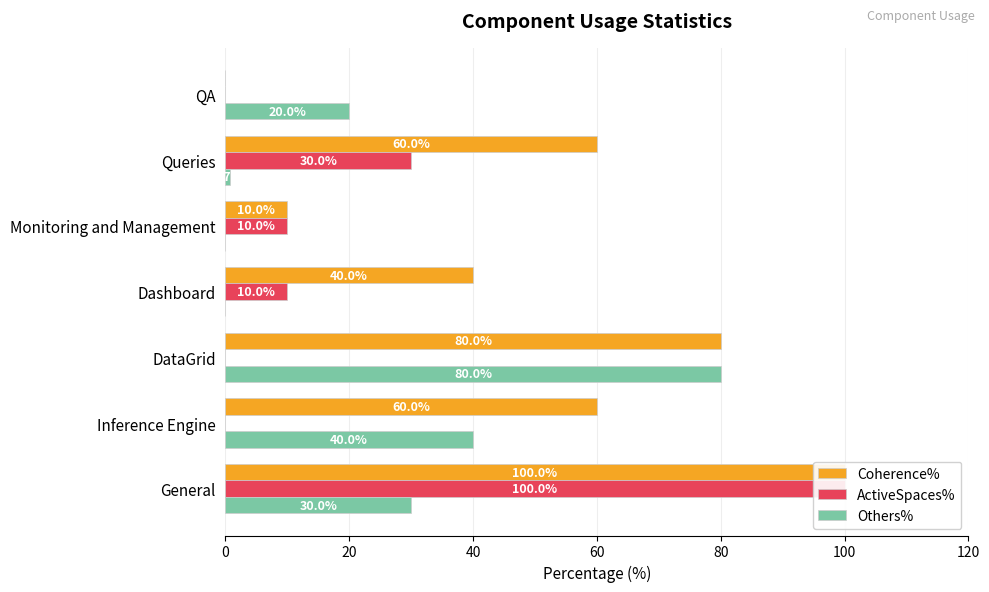

At DataGrid, list the series in order from largest to smallest.

Coherence%, Others%, ActiveSpaces%